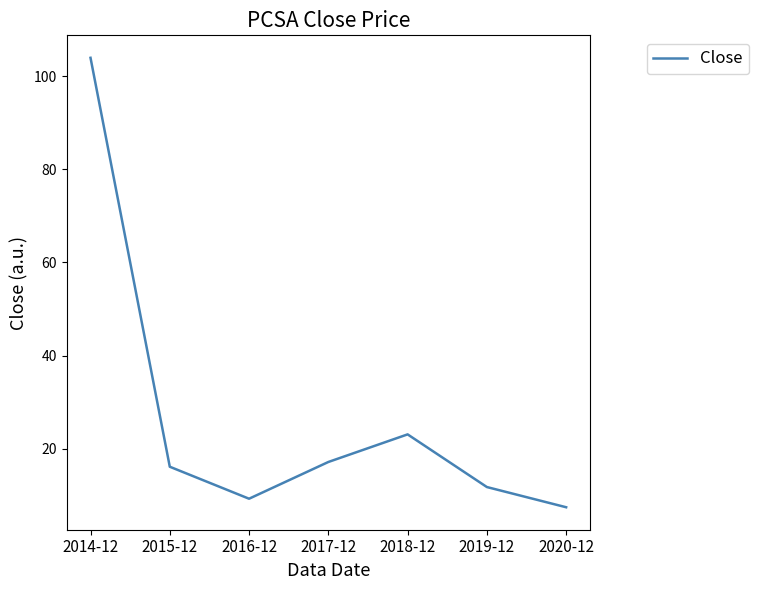

What is the ratio of the value at 2015-12 to the value at 2019-12?

1.4